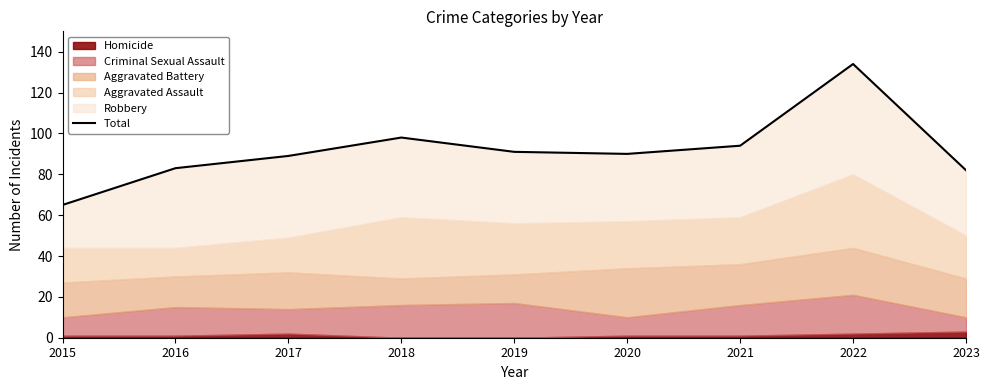

Count the number of categories in the chart.

9